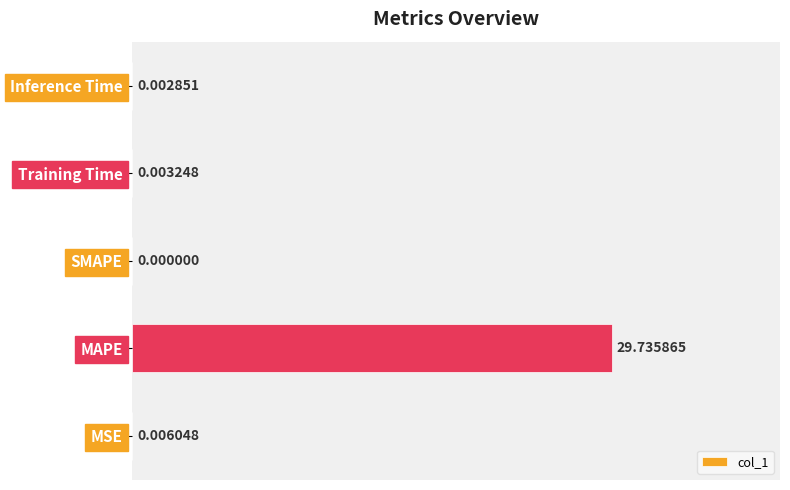

Between Training Time and Inference Time, which is larger?

Training Time